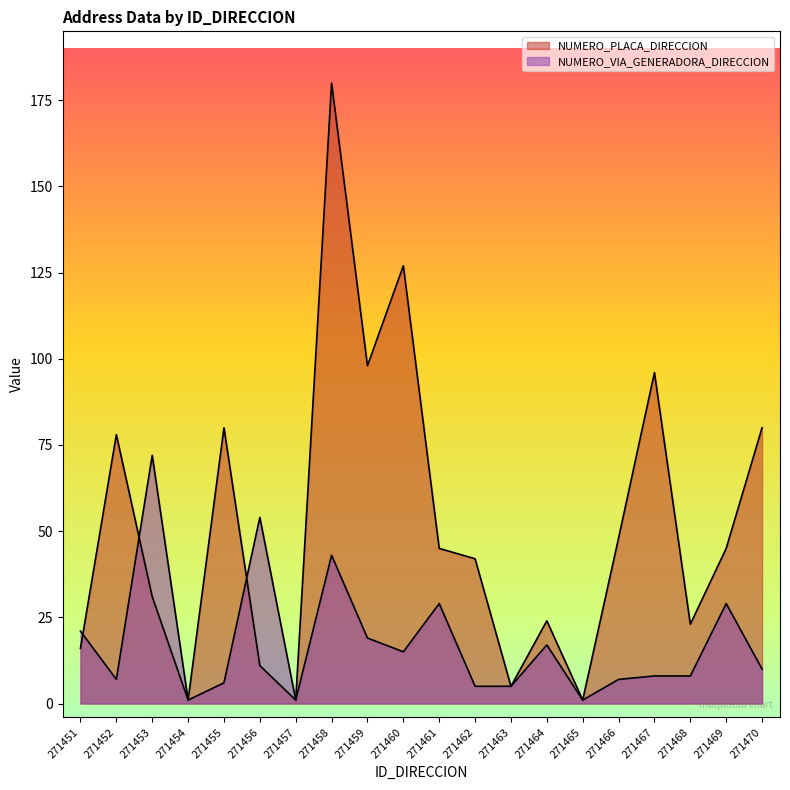

Where is the first local minimum for NUMERO_PLACA_DIRECCION?

271454